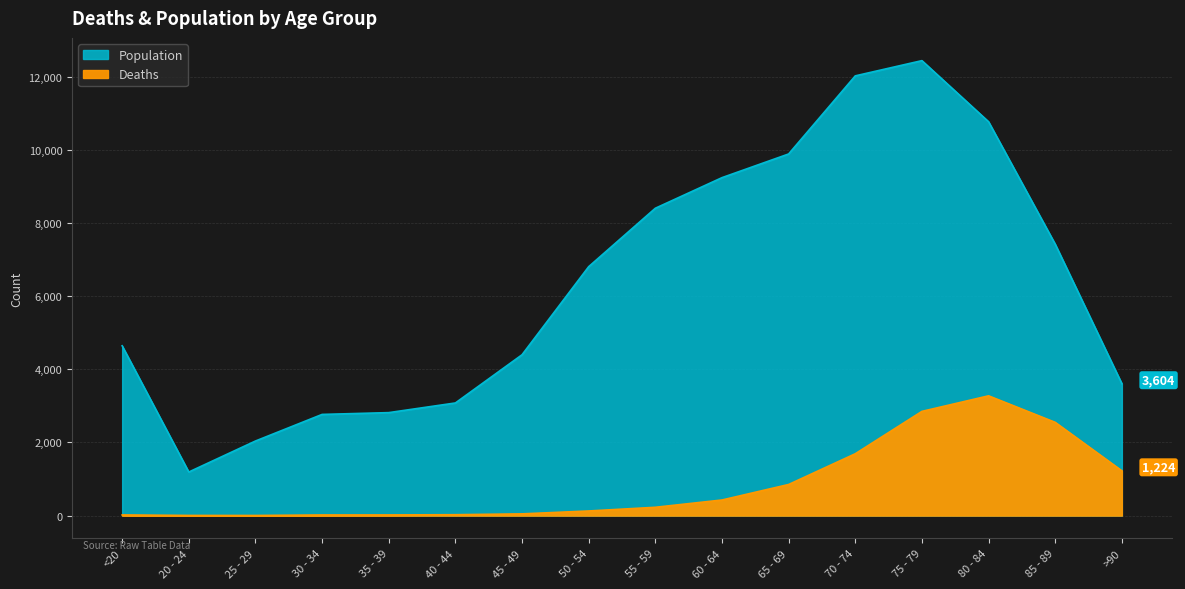

What is the difference between the highest and lowest values at 65 - 69?

9033